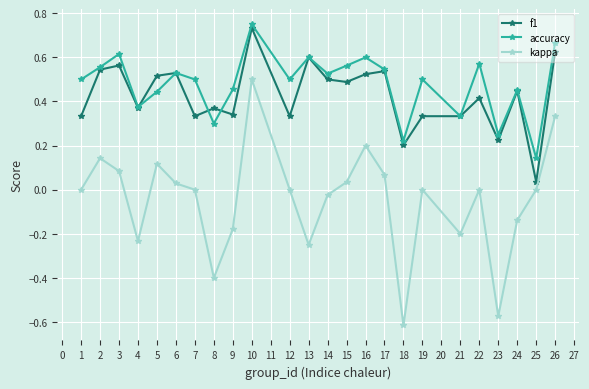

What is the total value across all series at 16?

1.3